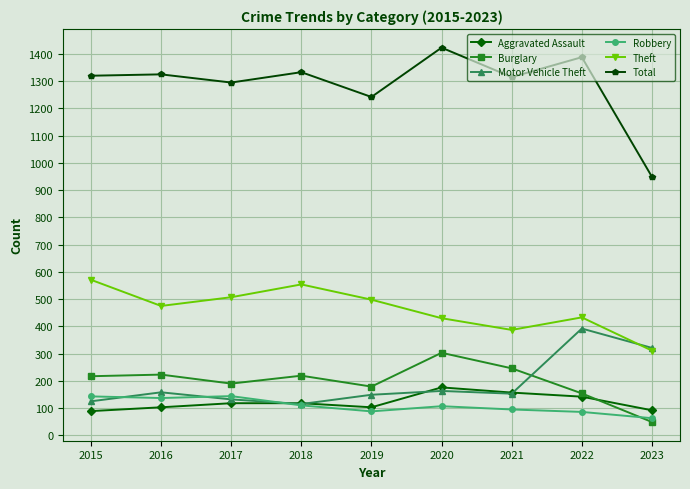

What is the value of the Burglary point at the 5th from the left?

179